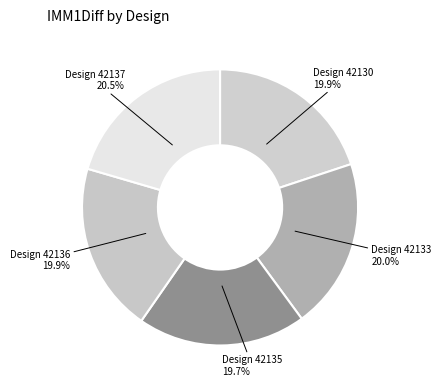

How many segments does this pie chart have?

5